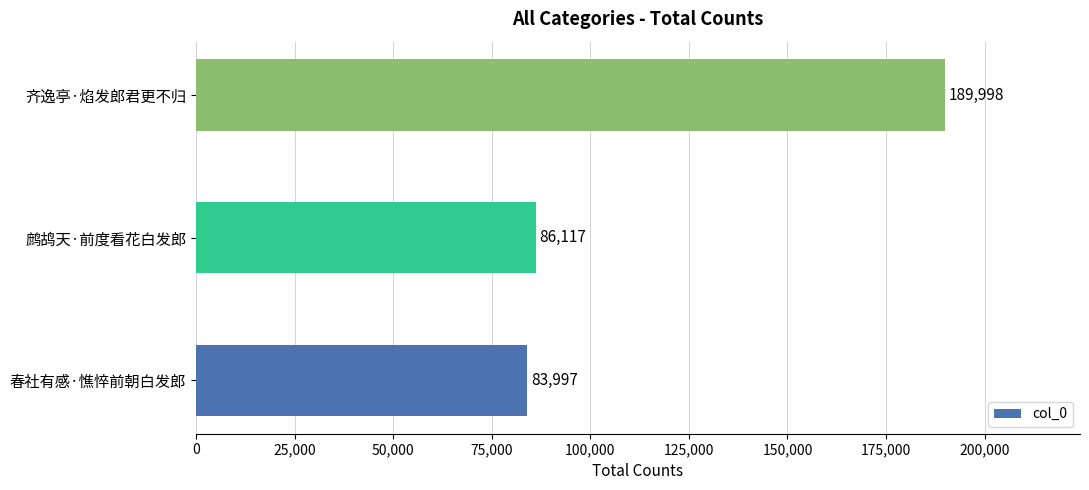

How many data points does each series have?

3